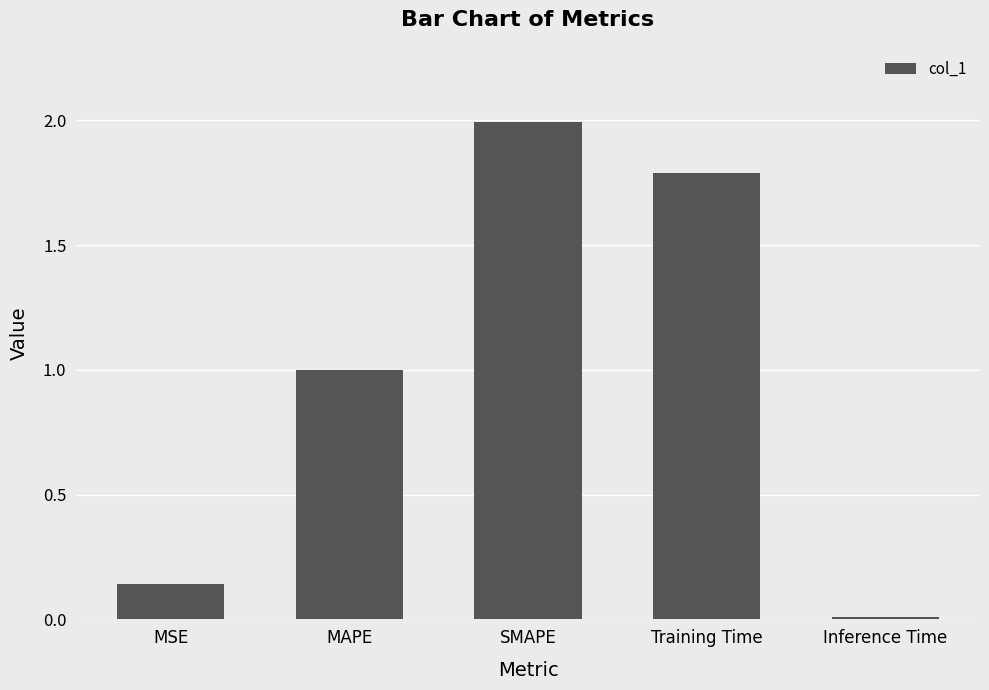

Are the bars grouped side by side (vs. stacked)?

No